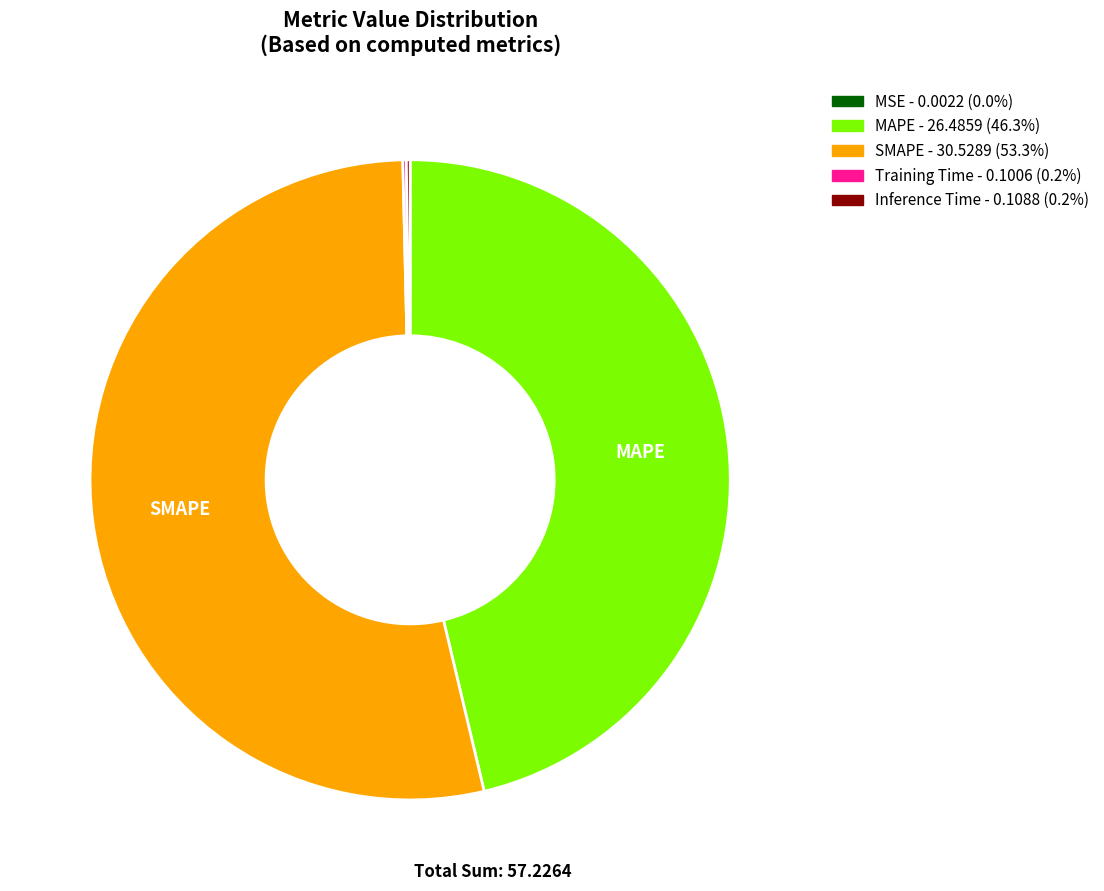

Does any single category account for the majority?

Yes